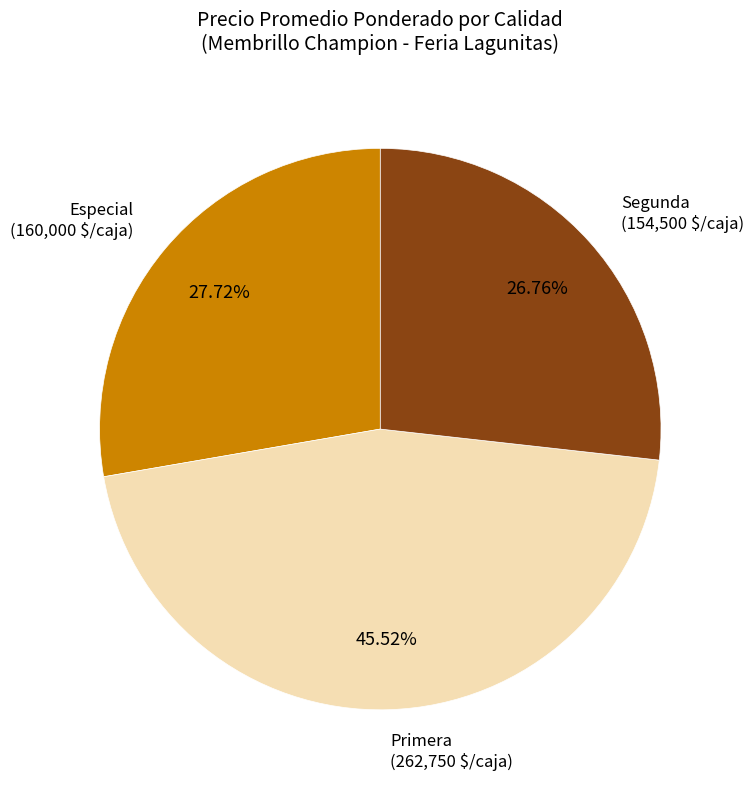

Is there a majority slice in this chart?

No